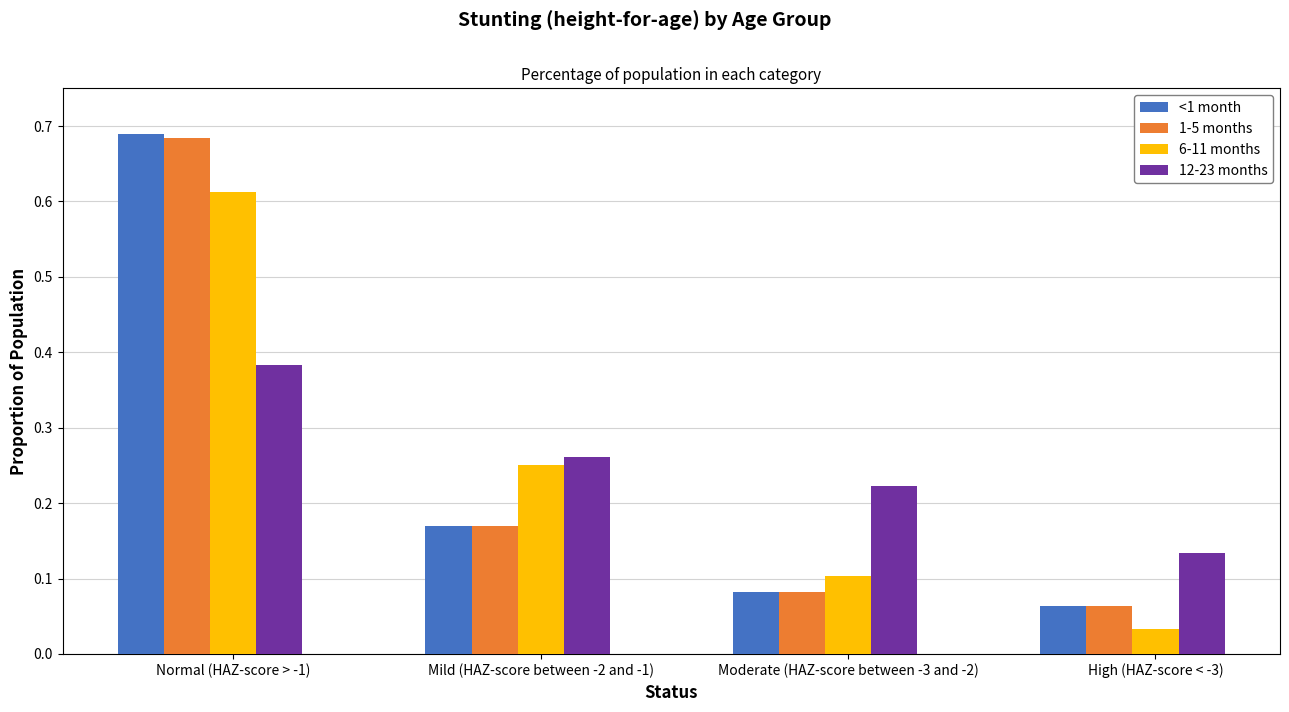

True or false: 1-5 months has a value of 0.4 at Normal (HAZ-score > -1).

False